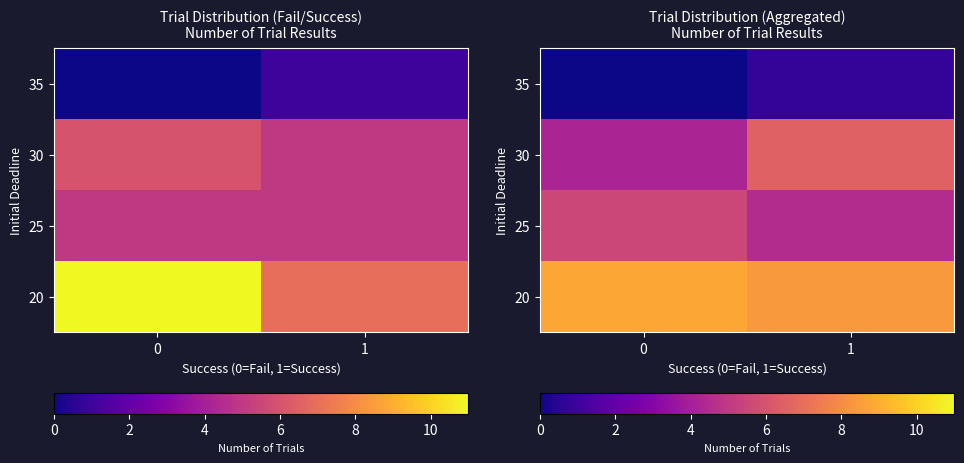

At which category is the sum across all series the highest?

1